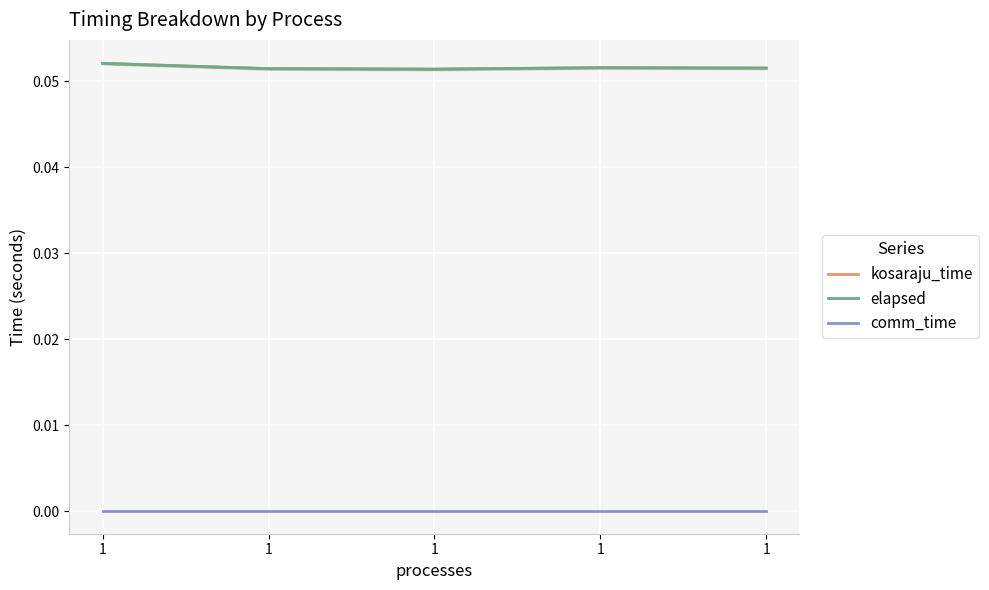

Count the number of categories in the chart.

5